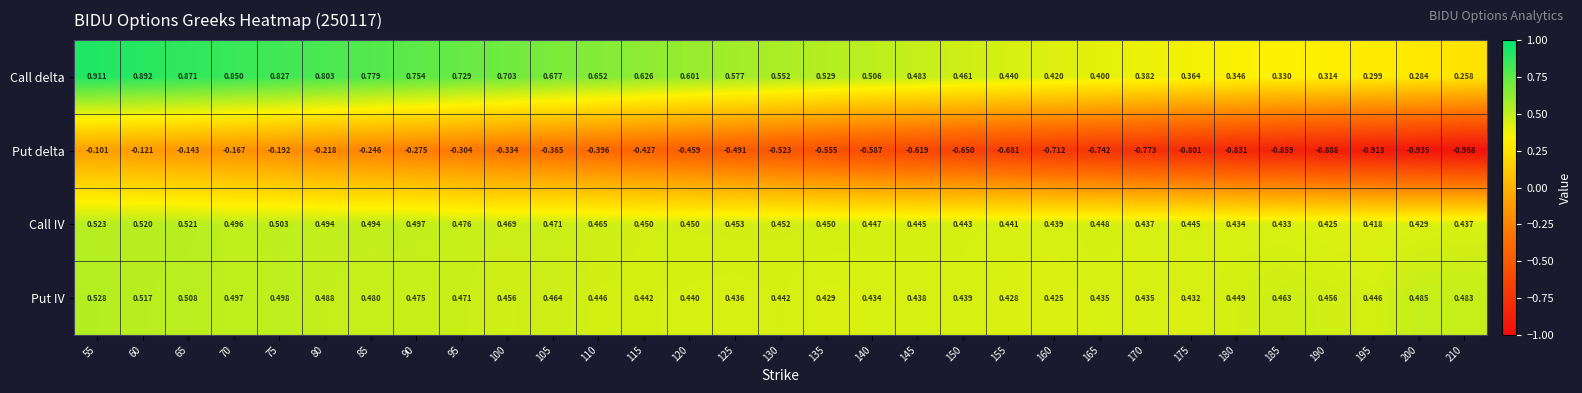

Which series changed the most between 155 and 160?

Put delta